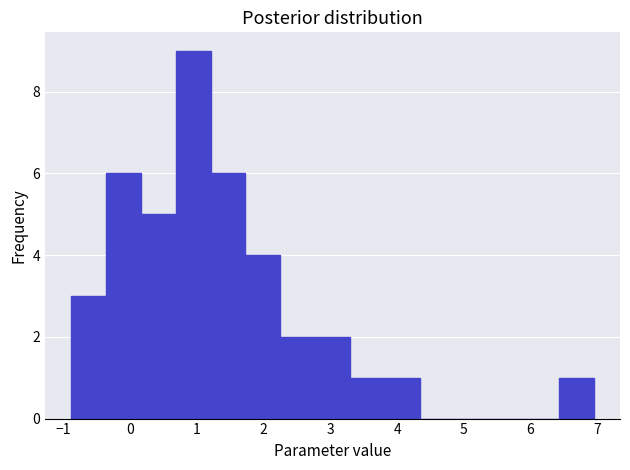

How tall is the bar that spans 3.8 to 4.3 on the x-axis? Neither the bar edges nor the heights are printed on the chart, so give them approximately, as read against the axes.

1